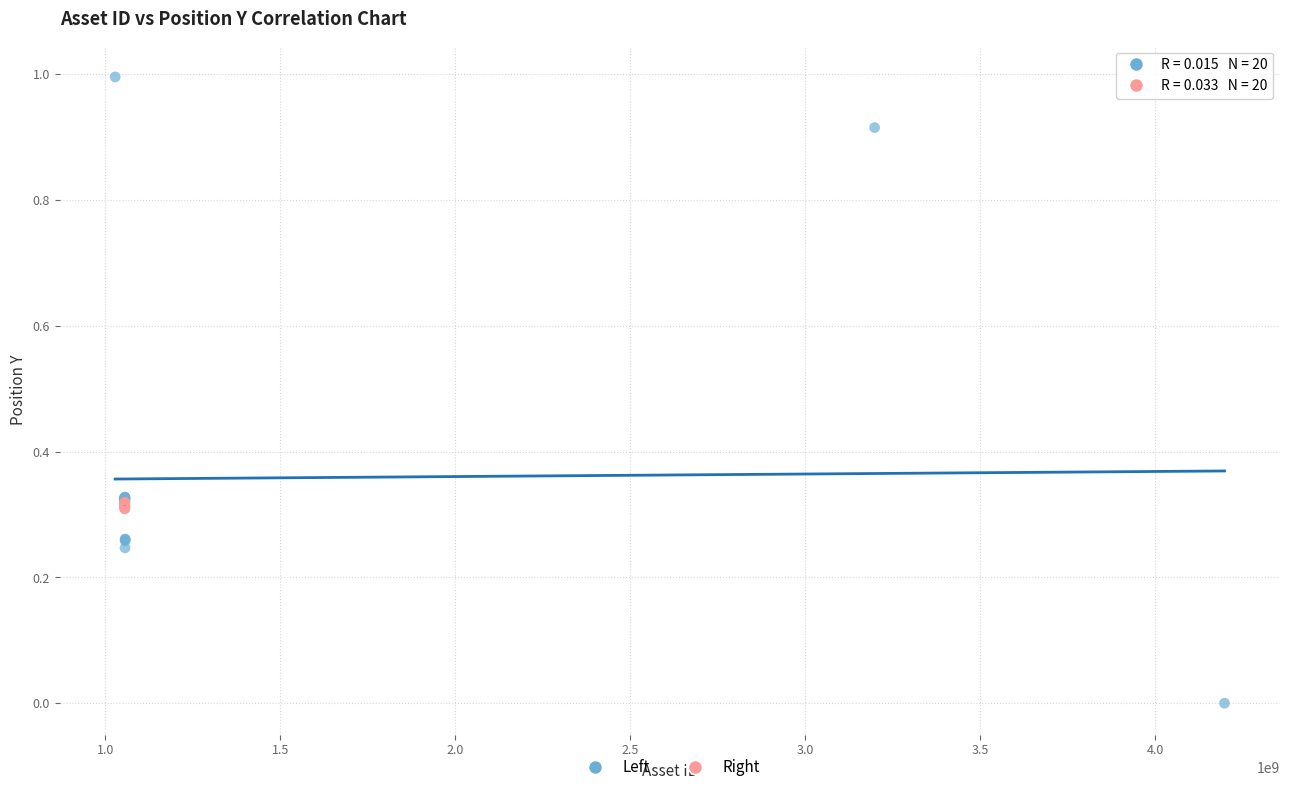

Which series reaches the maximum Y coordinate?

Left